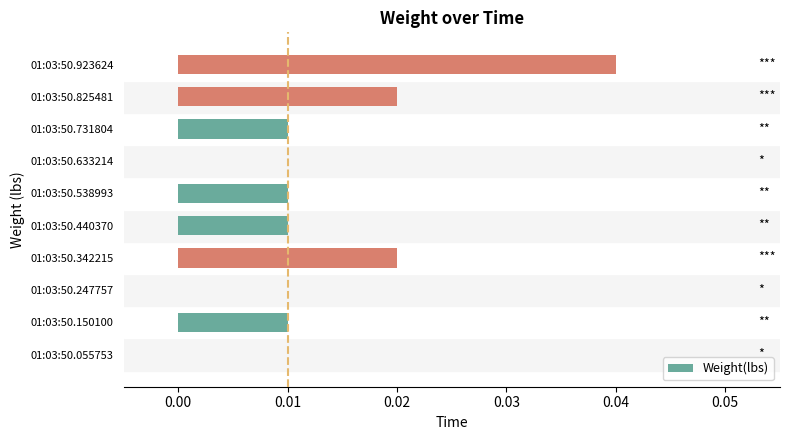

Which label corresponds to the largest value in the chart?

01:03:50.923624